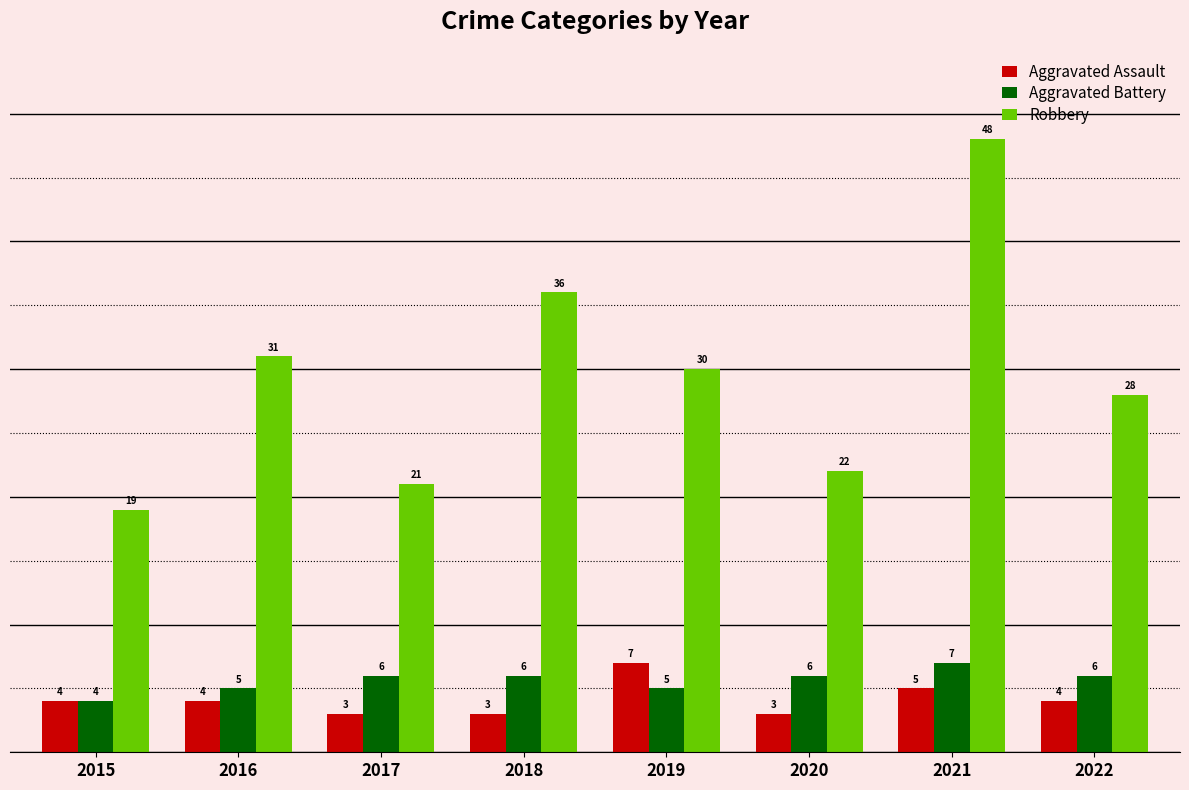

Which series has the widest spread of values?

Robbery